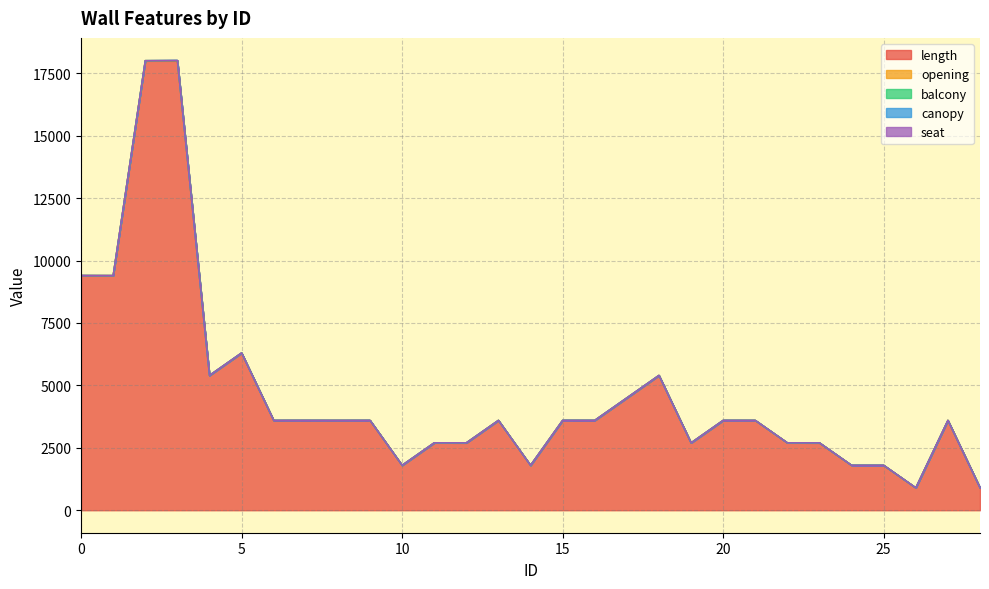

What is the sum of all length values?

134900